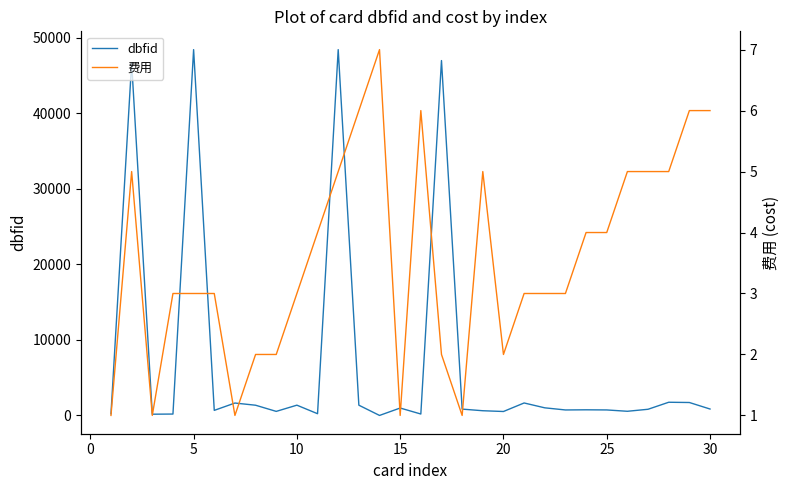

Rank the series by their maximum value, from highest to lowest.

dbfid, 费用